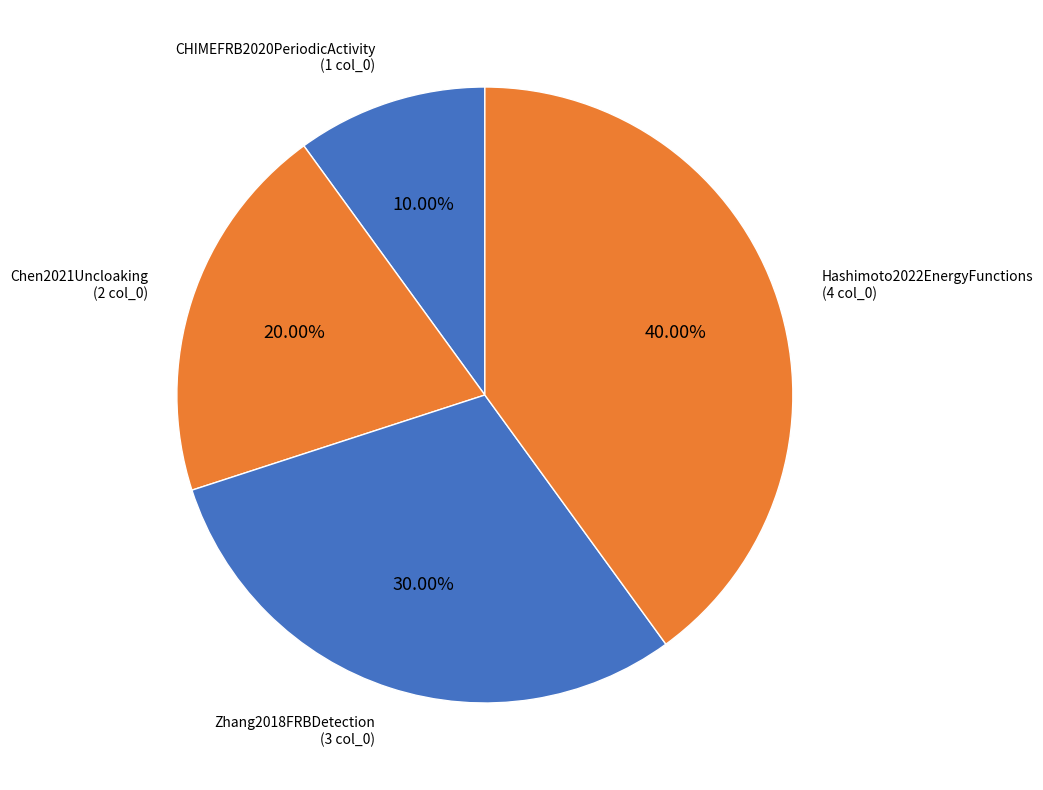

Count the number of slices in the pie.

4